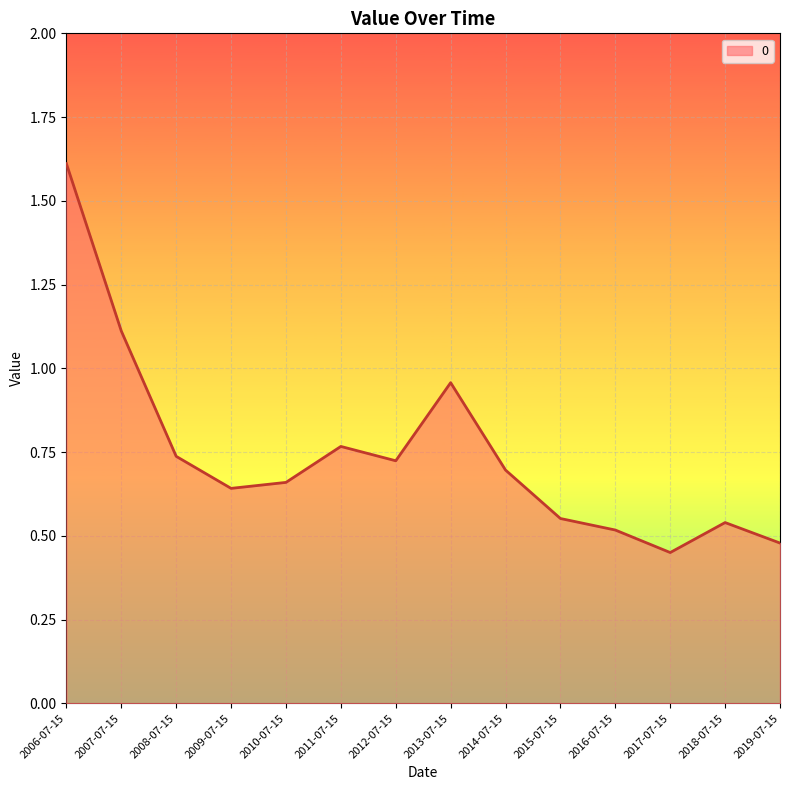

How many categories are shown in the chart?

14